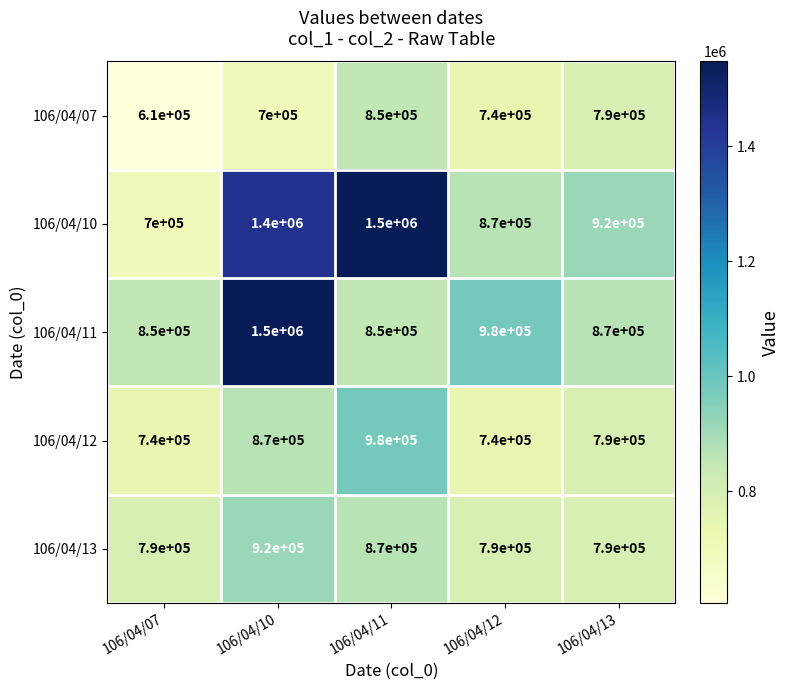

Is it true that 106/04/07 equals 213301 at 106/04/13?

False